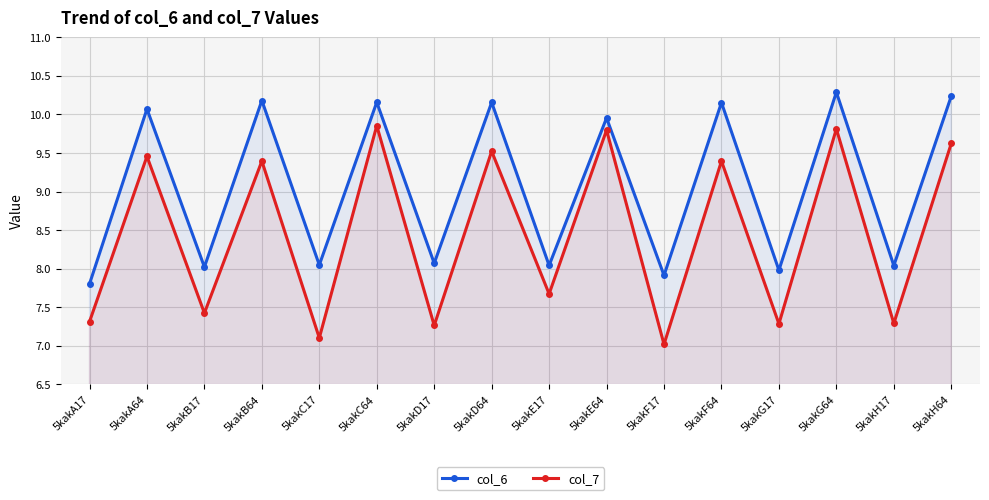

True or false: col_6 has a value of 1.9 at 5kakB17.

False